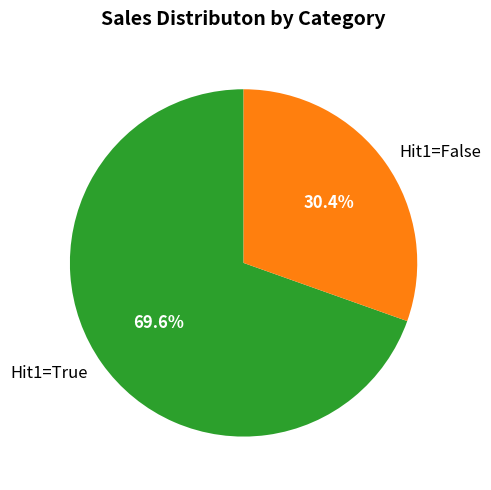

How many slices are in this pie chart?

2